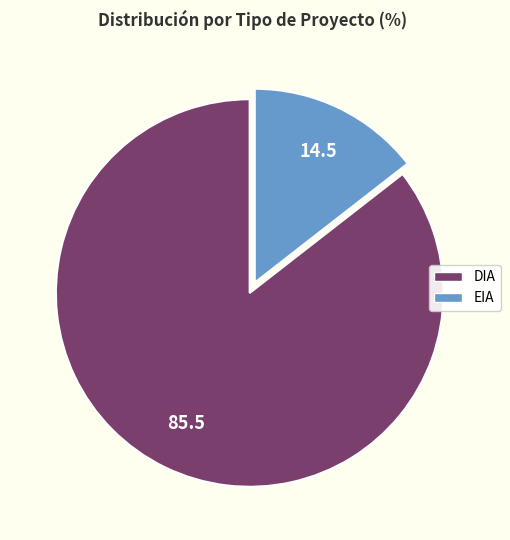

How many segments does this pie chart have?

2